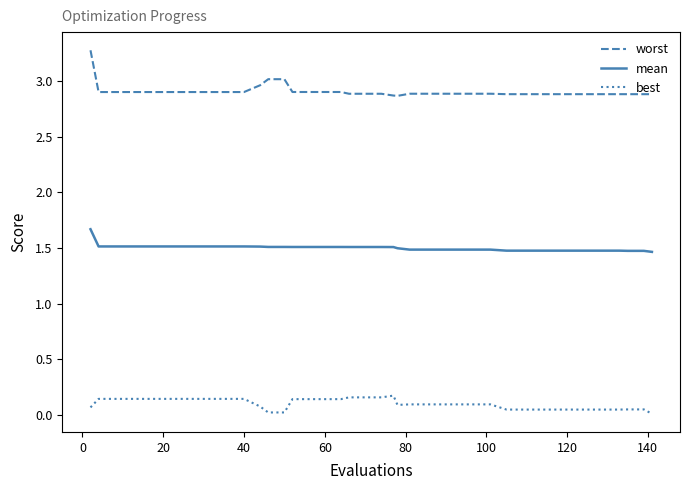

Rank the series by their maximum value, from lowest to highest.

best, mean, worst